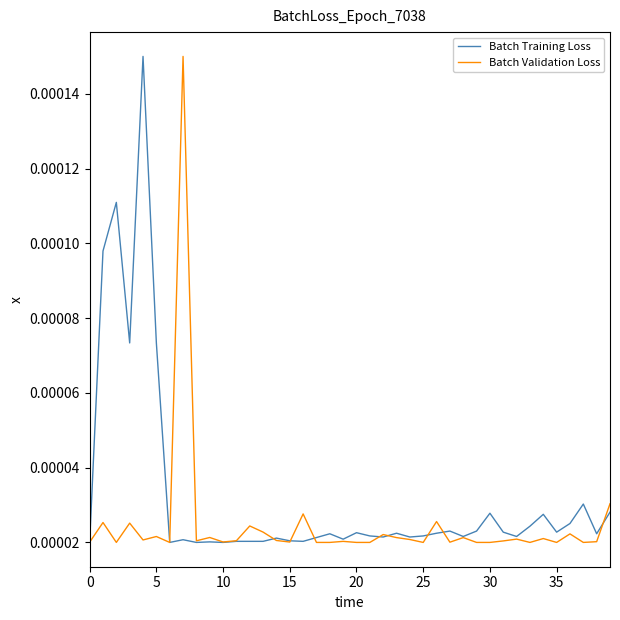

Count the Batch Training Loss values in the range 0 to 1.

40